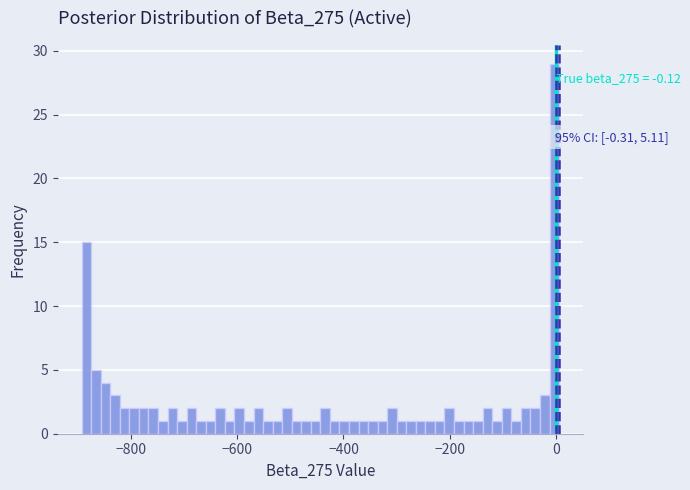

Around what value on the x-axis is the tallest bar? Give the approximate position of its centre, as read against the axis.

0